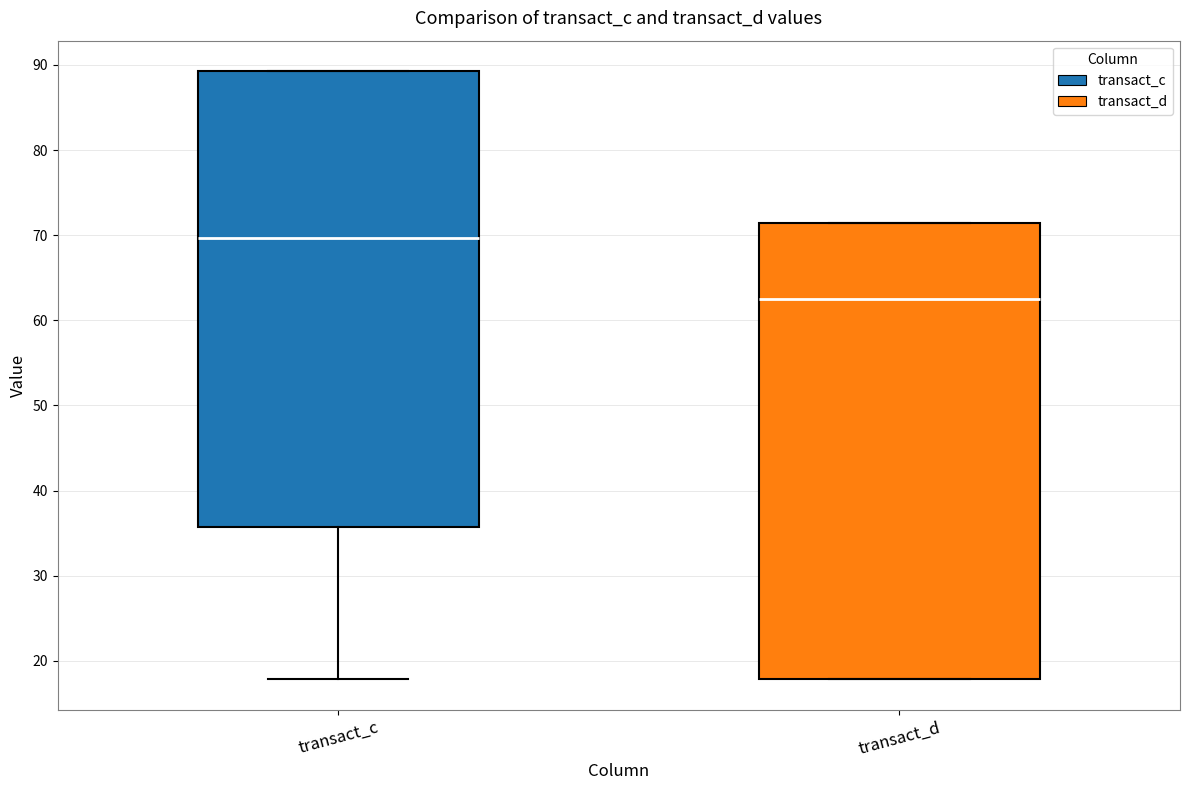

Reading left to right, read every box against the y-axis: the position of its median line, the range the box covers, and the ends of its whiskers. The values are not printed on the chart, so give them approximately, as read against the axis.

transact_c: median 70, box 36 to 89, whiskers 18 to 89
transact_d: median 63, box 18 to 71, whiskers 18 to 71